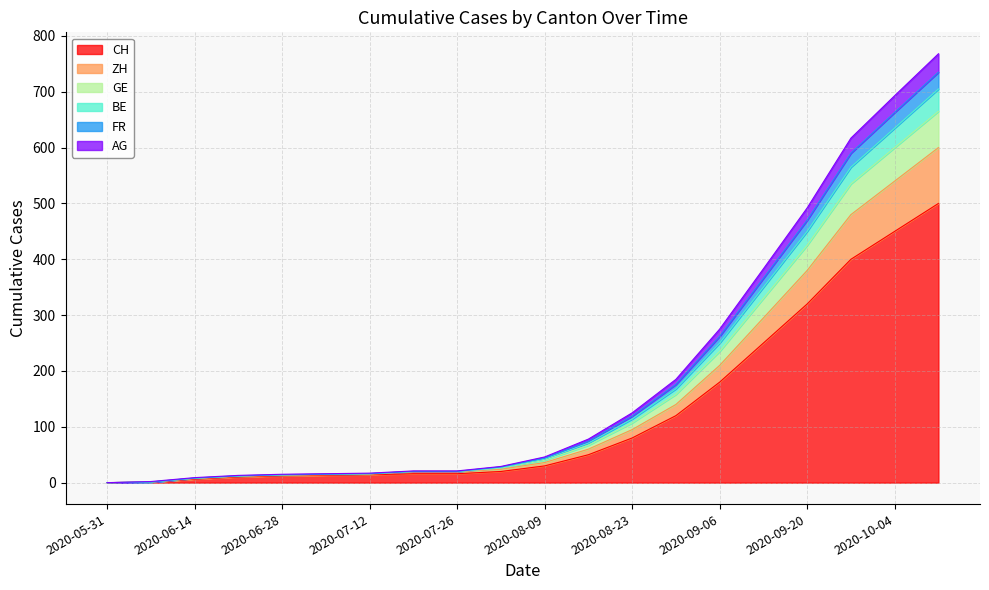

Where does the FR series first go above 42?

11